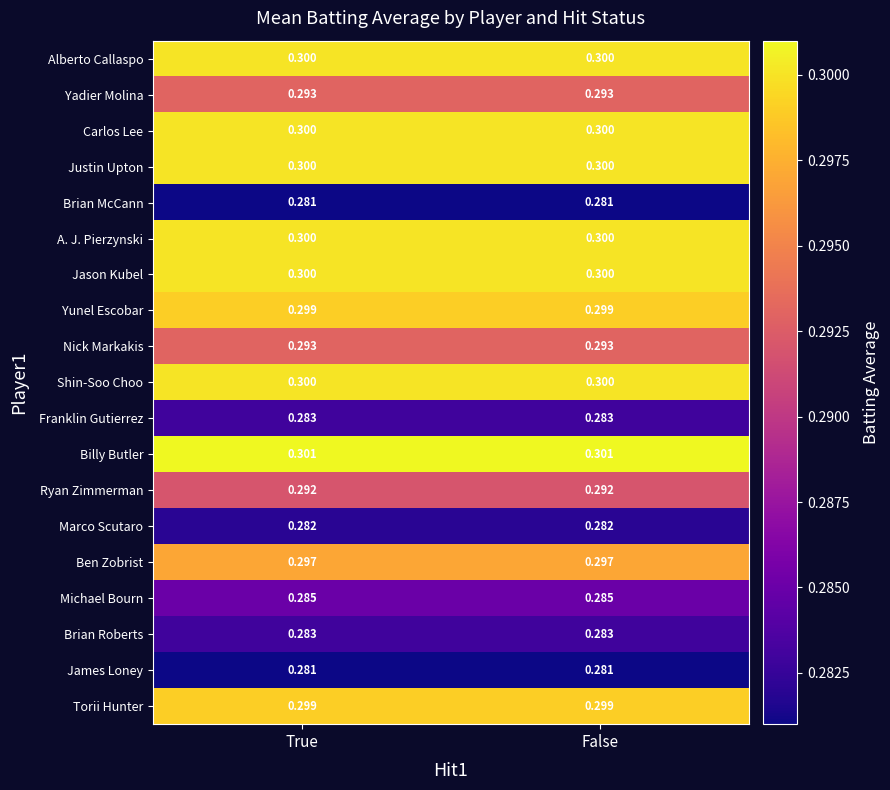

Is the value of Shin-Soo Choo at True greater than the value of James Loney at True?

Yes